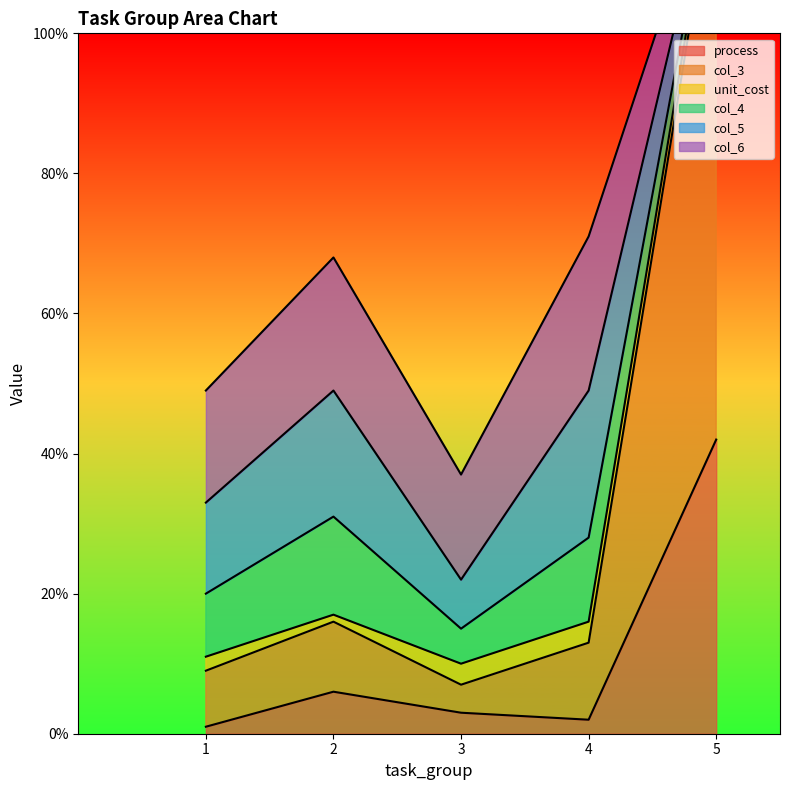

What is the average value of the col_5 series?

12